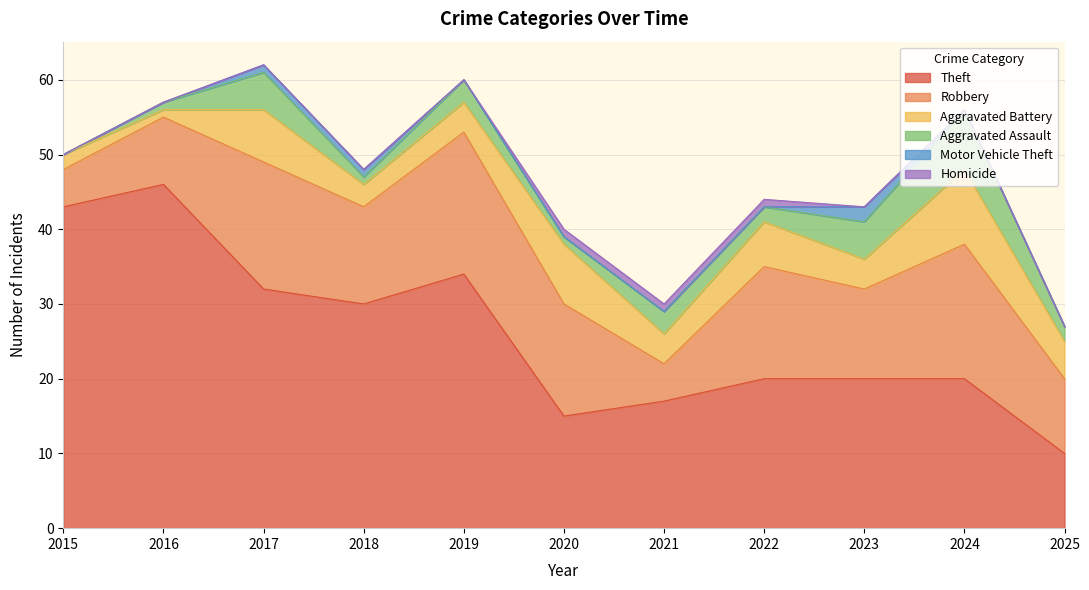

True or false: Aggravated Assault and Homicide intersect in this chart.

False